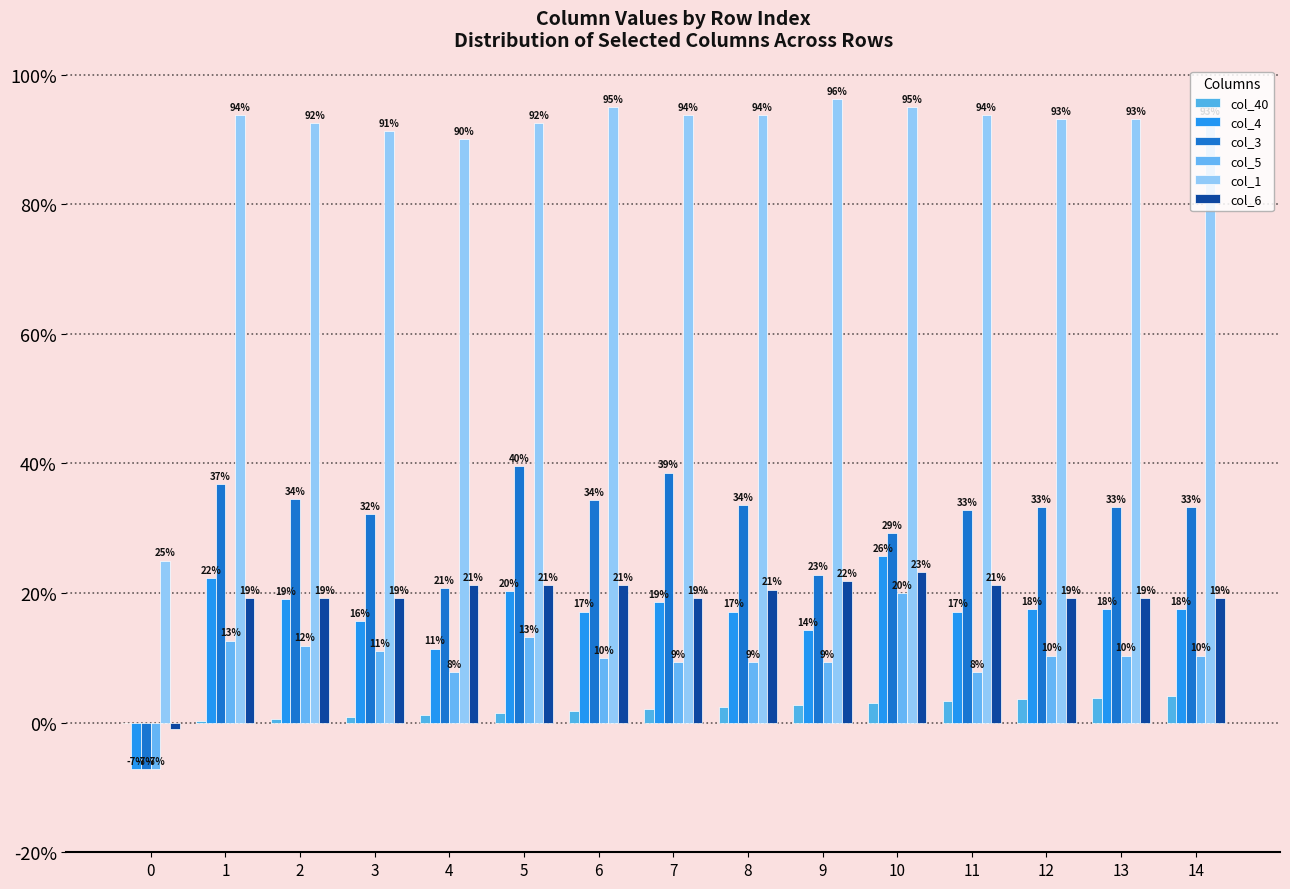

What is the difference between the second highest and minimum values in the col_4 series?

0.3